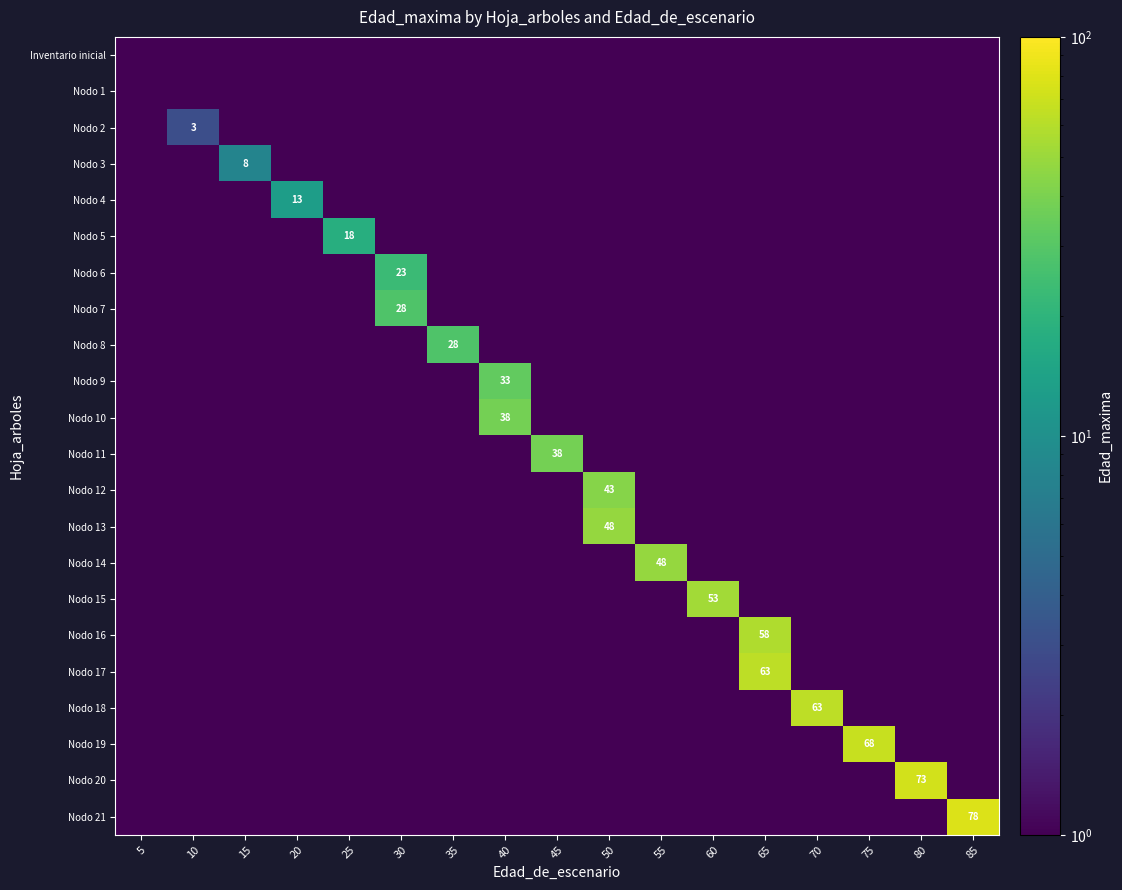

What is the total value across all series at 10?

5.1